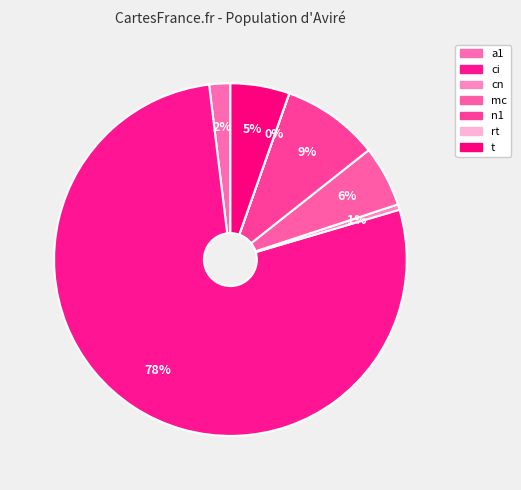

Approximately how many times larger is the value at a1 compared to rt?

75111.9